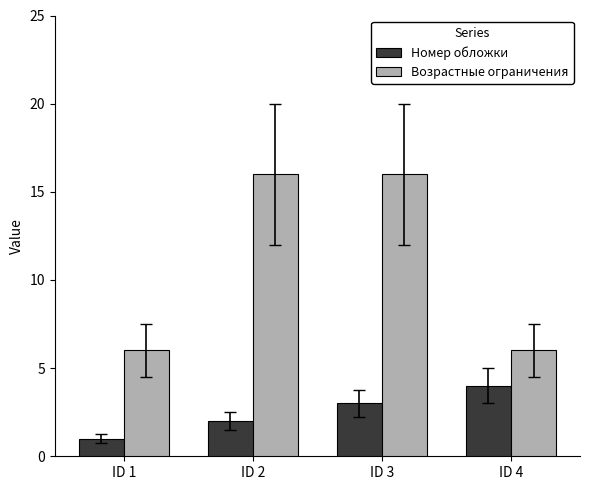

What is the total value across all series at ID 4?

10